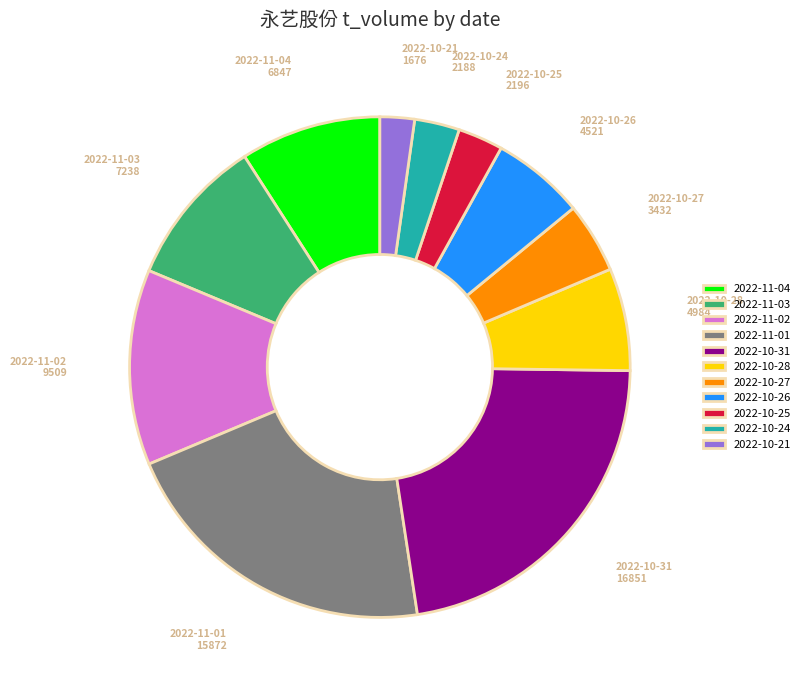

Which slice is the smallest?

2022-10-21